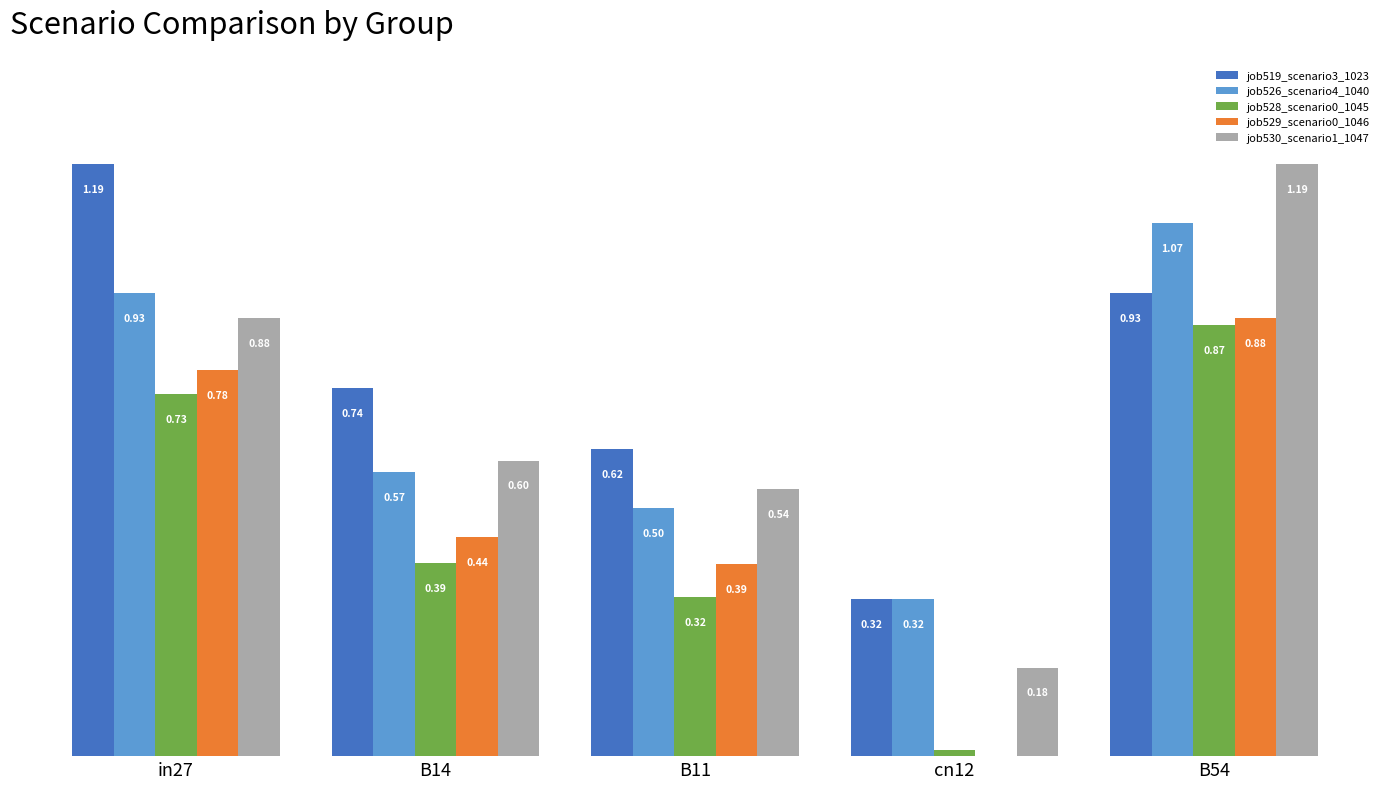

Between in27 and cn12, which series saw the biggest shift?

job519_scenario3_1023